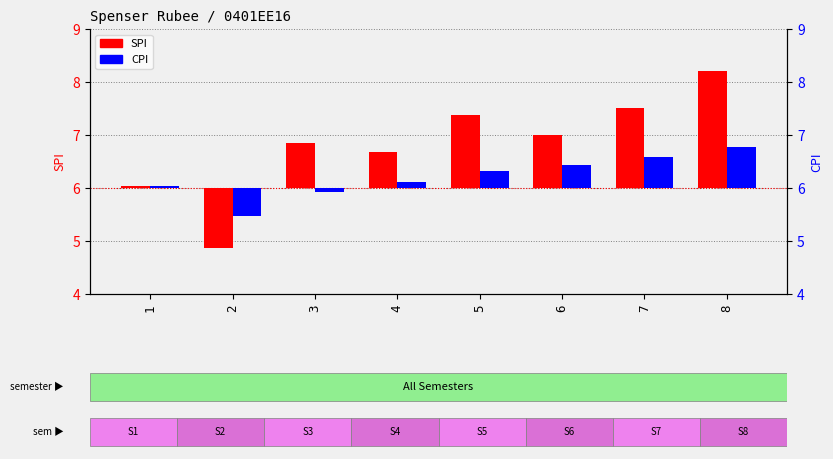

At which label is CPI closest to 0?

1